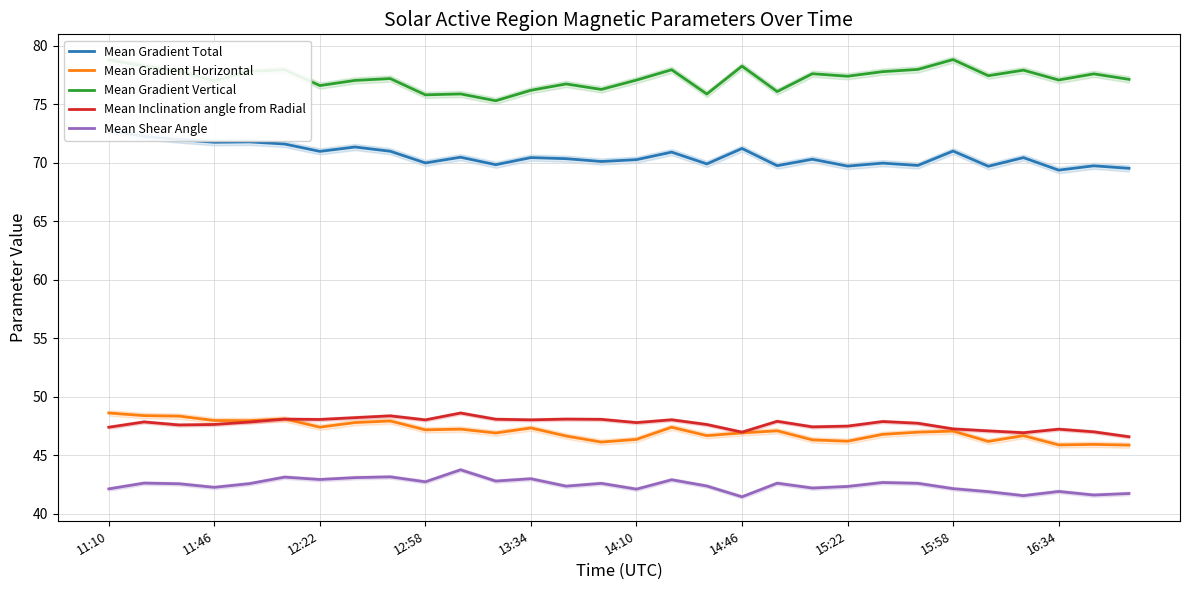

Does the chart display data point markers on the line(s)?

No